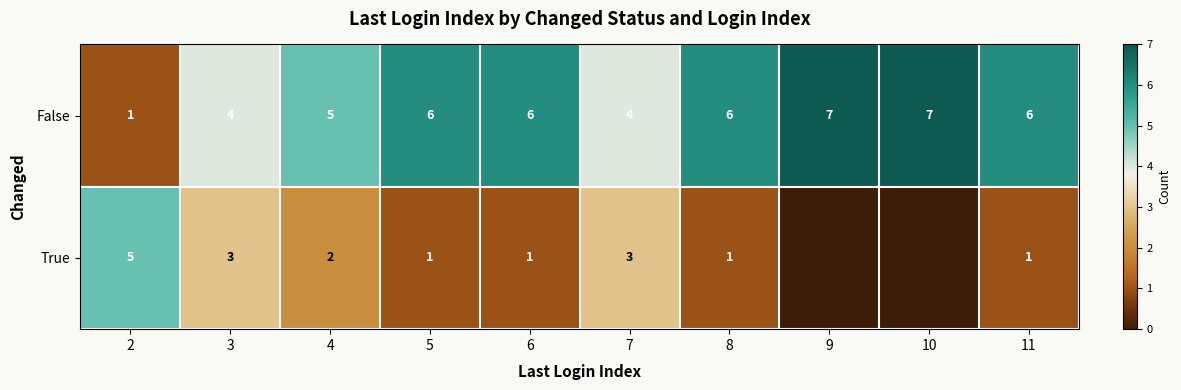

What is the difference between the maximum and minimum values in the False series?

6